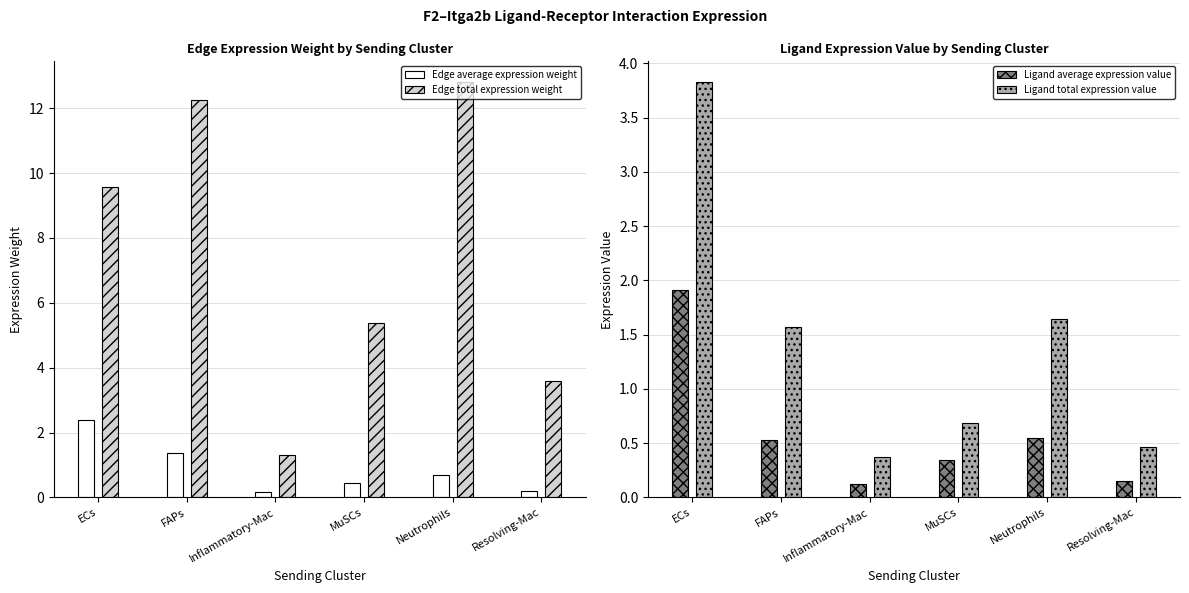

What is the difference between the Edge average expression weight values at MuSCs and ECs?

2.0